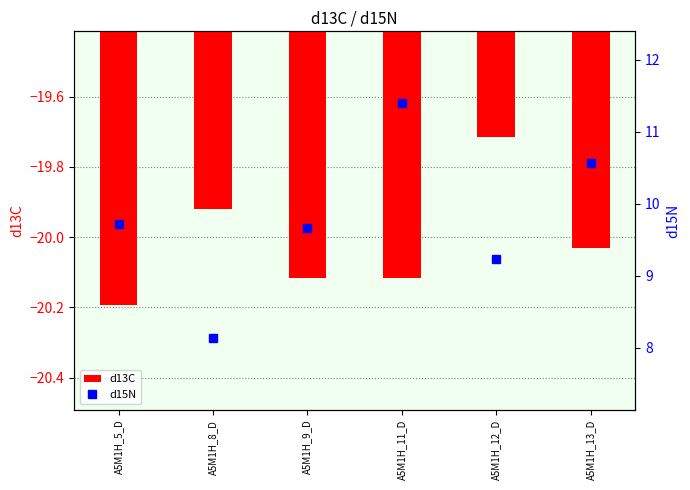

The value of d13C at A5M1H_8_D is -34.5. True or false?

False